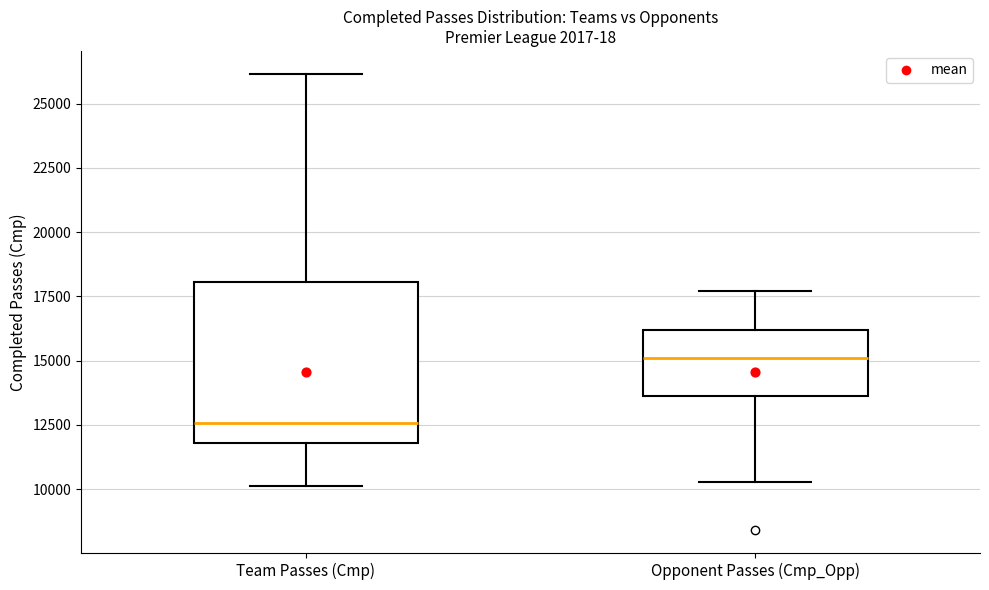

Where does the median line of the box for Opponent Passes (Cmp_Opp) sit on the y-axis? The values are not printed on the chart, so give them approximately, as read against the axis.

15000